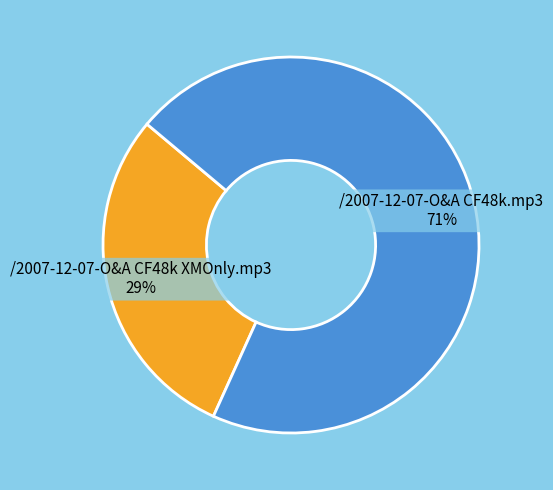

What is the majority slice?

/2007-12-07-O&A CF48k.mp3